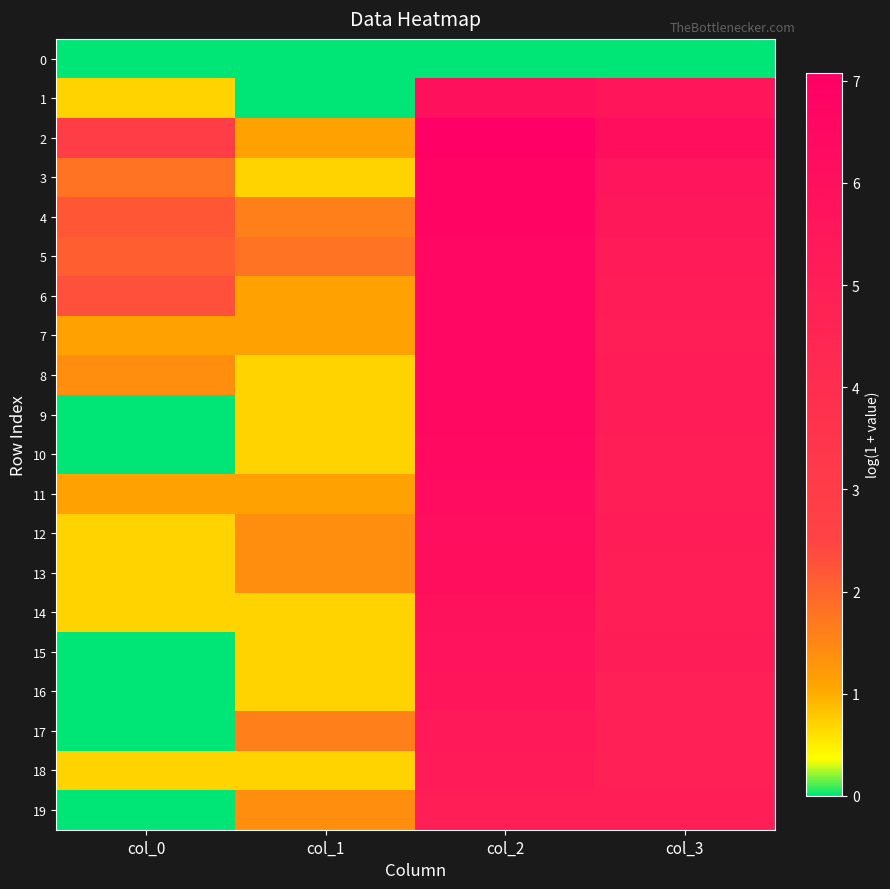

What is the difference between the highest and lowest values at col_2?

7.1